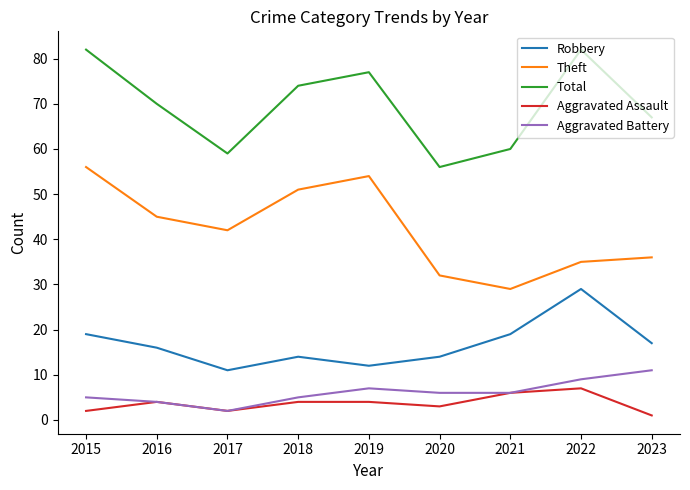

Which series has the largest total across all categories?

Total